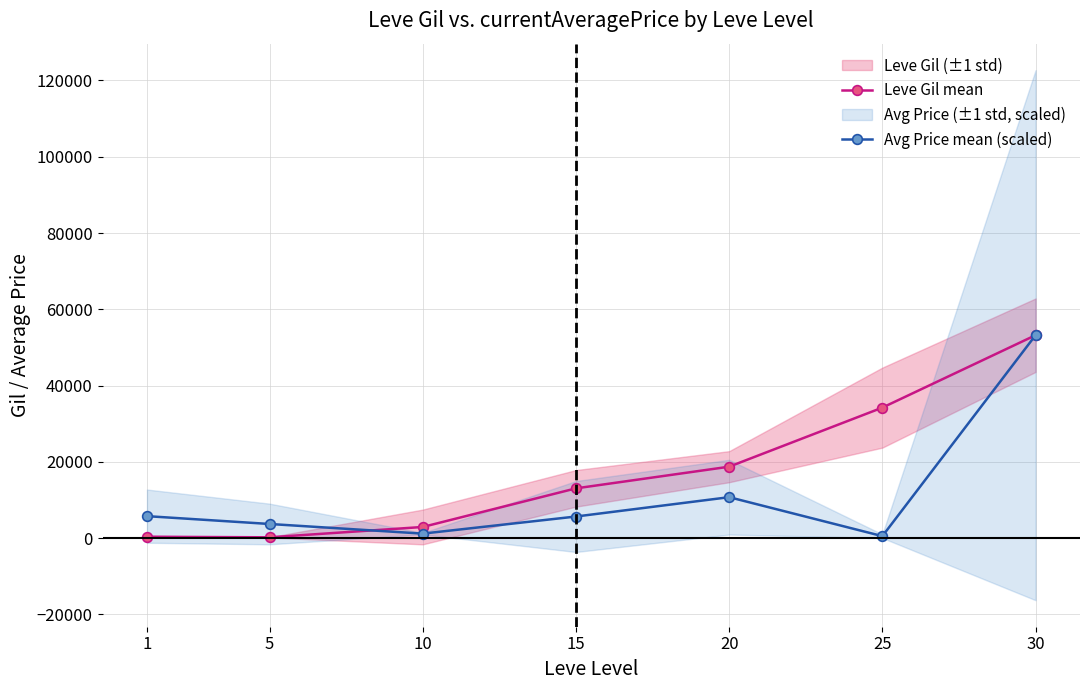

Reading left to right, list all the values displayed in this chart.

Leve Gil mean: 1=349.8	5=201.7	10=2913.3	15=13040.0	20=18720.0	25=34211.7	30=53202.5
Avg Price mean (scaled): 1=5752.8	5=3700.7	10=1170.1	15=5655.1	20=10725.5	25=510.8	30=53202.5